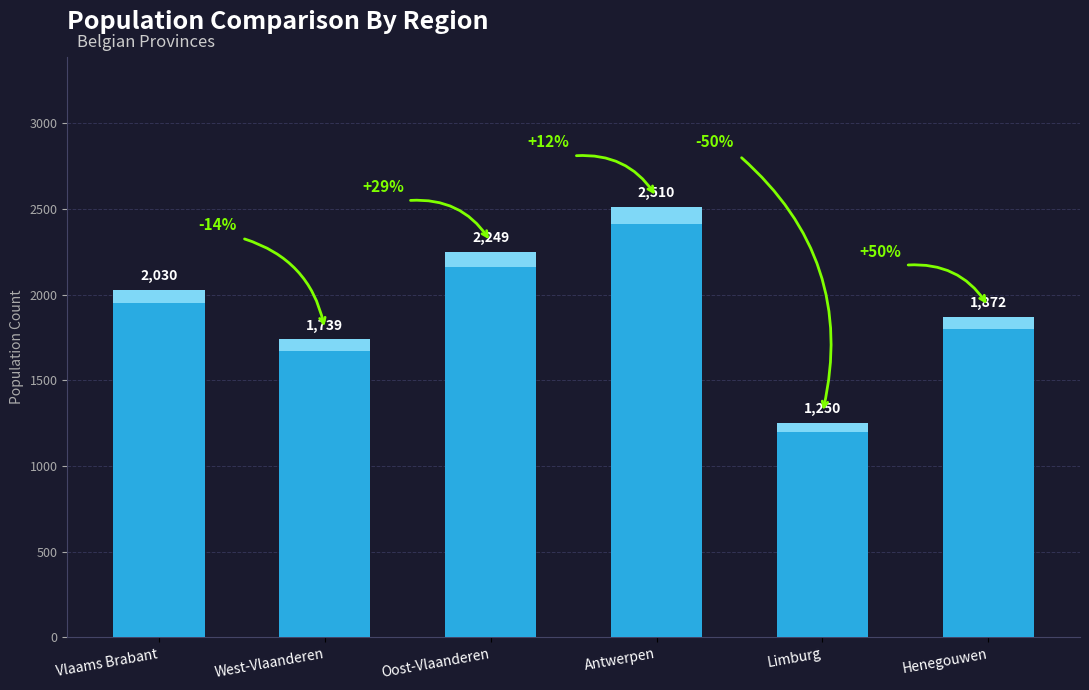

Where does the data first go above 2030?

Oost-Vlaanderen